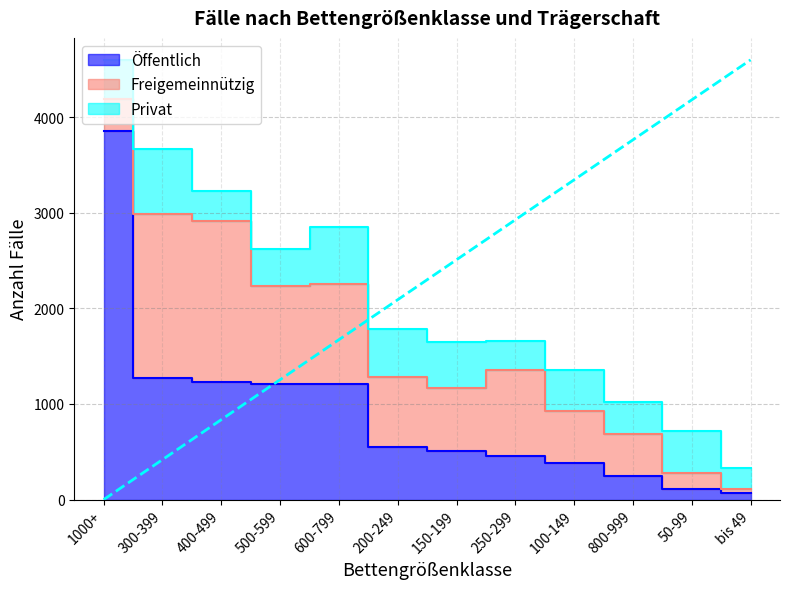

Reading left to right, what are all the values shown in this chart?

Öffentlich: 3856	1268	1231	1212	1210	546	510	457	384	249	110	71
Freigemeinnützig: 328	1723	1684	1021	1045	738	660	902	539	440	171	39
Privat: 414	677	315	387	591	499	476	295	428	333	440	218